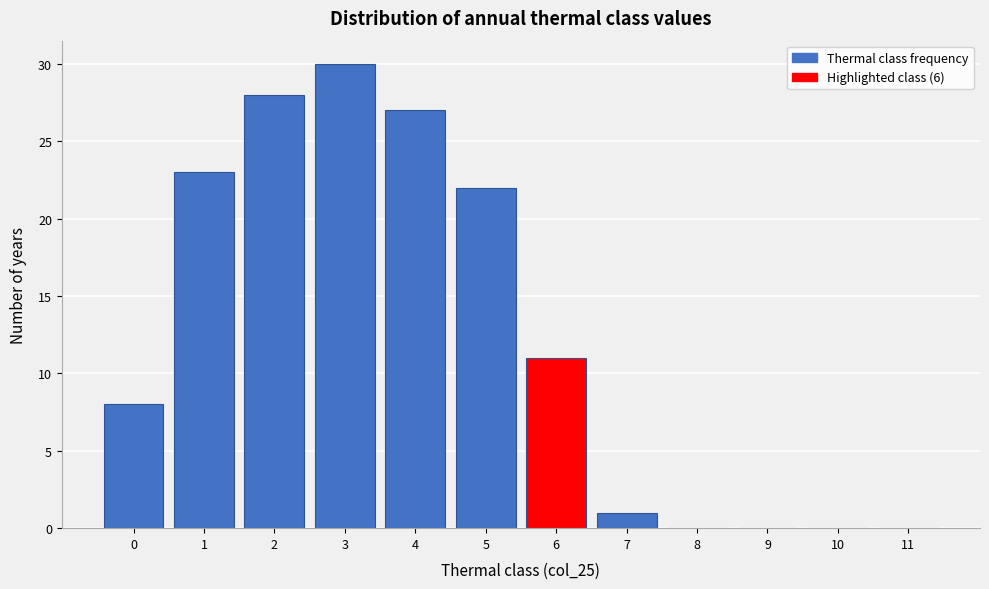

Reading left to right, extract all data points from this chart.

0=8	1=23	2=28	3=30	4=27	5=22	6=11	7=1	8=0	9=0	10=0	11=0